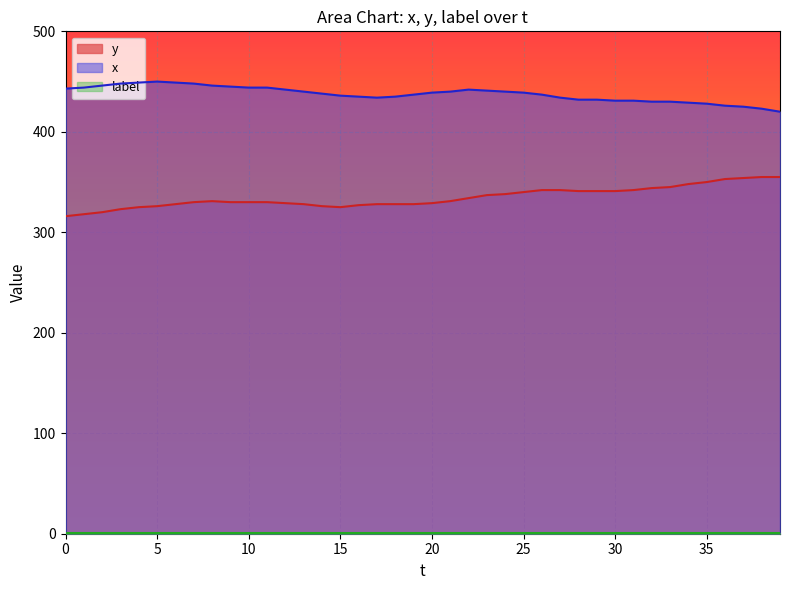

The value of x at 25 is 439. True or false?

True